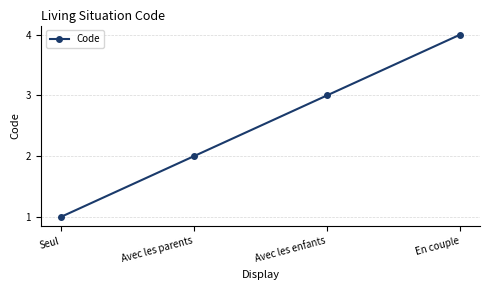

Reading left to right, transcribe all the data shown in this chart.

Seul=1	Avec les parents=2	Avec les enfants=3	En couple=4